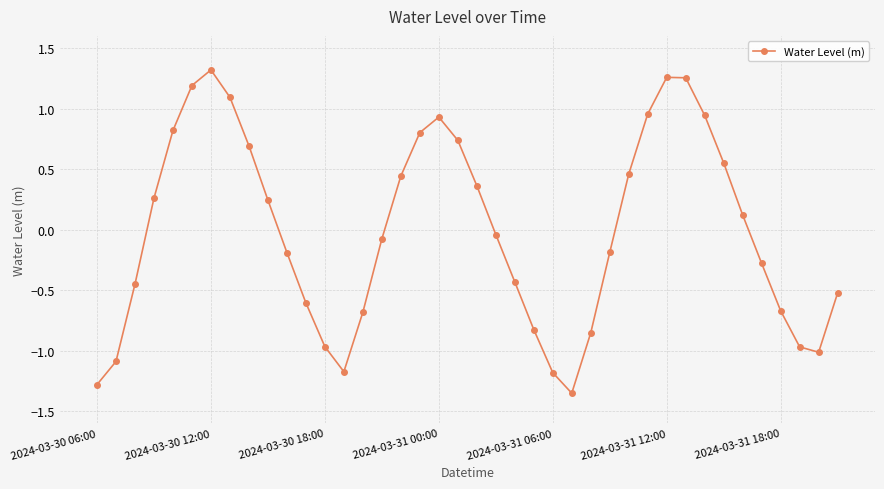

True or false: there are more than 0 points higher than both neighbors.

True